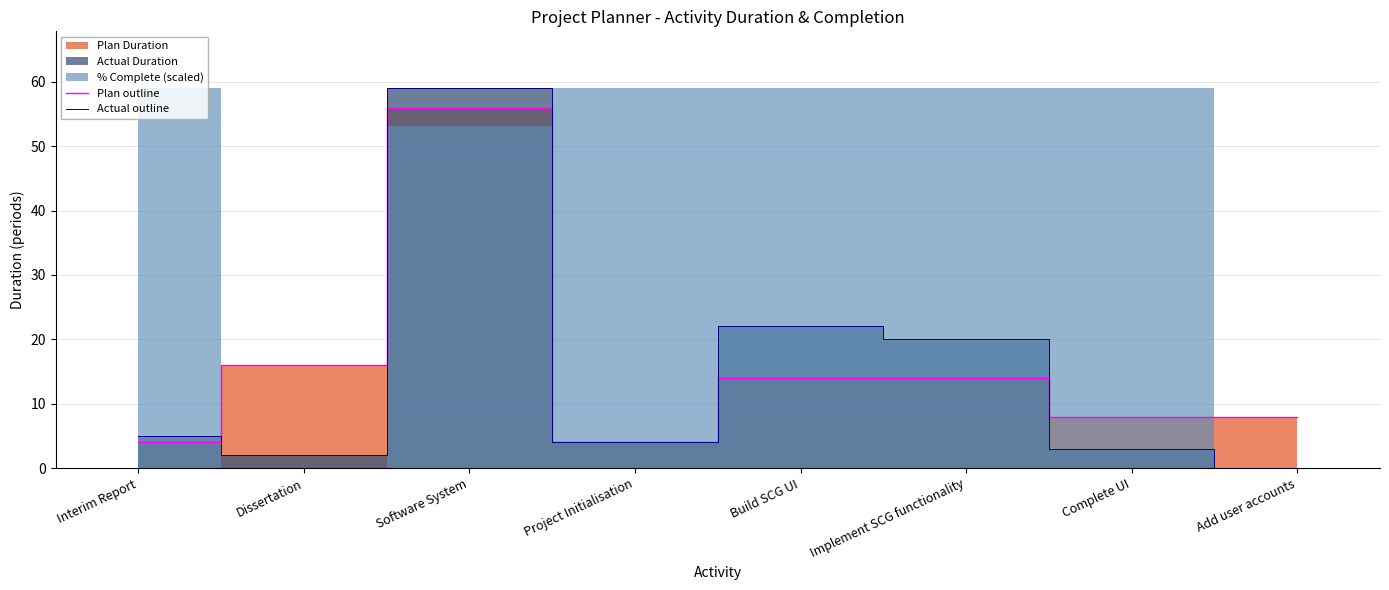

List the labels in order of Plan outline value, largest first.

Software System, Dissertation, Build SCG UI, Implement SCG functionality, Complete UI, Add user accounts, Interim Report, Project Initialisation